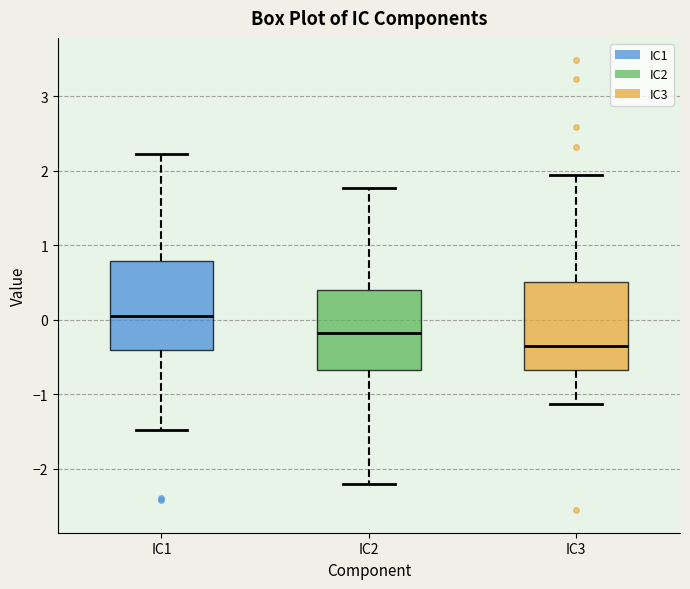

Which box has the highest median line?

IC1